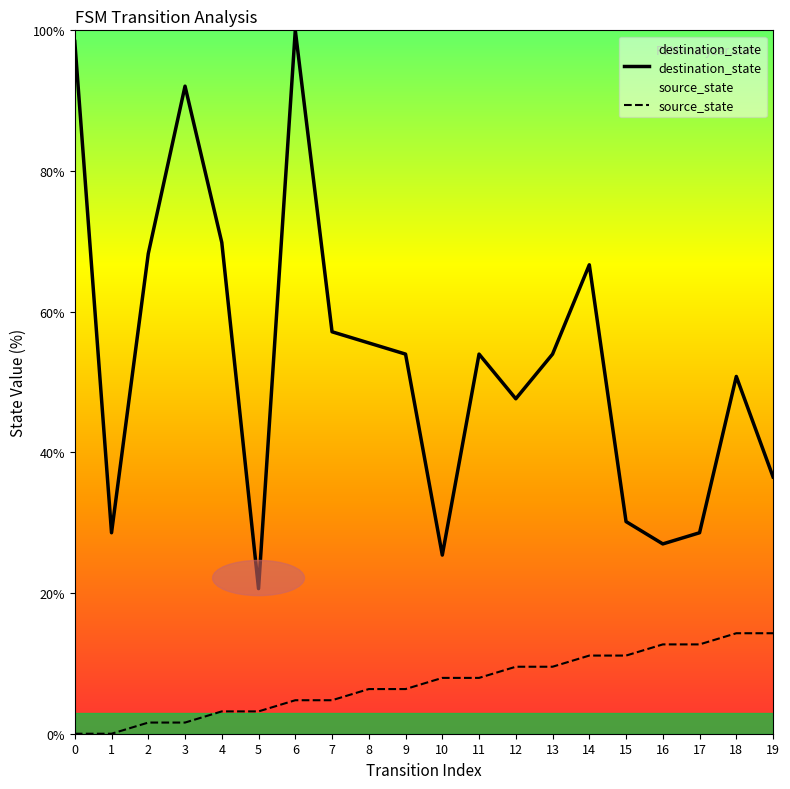

How many interior local peaks does the destination_state series have?

5